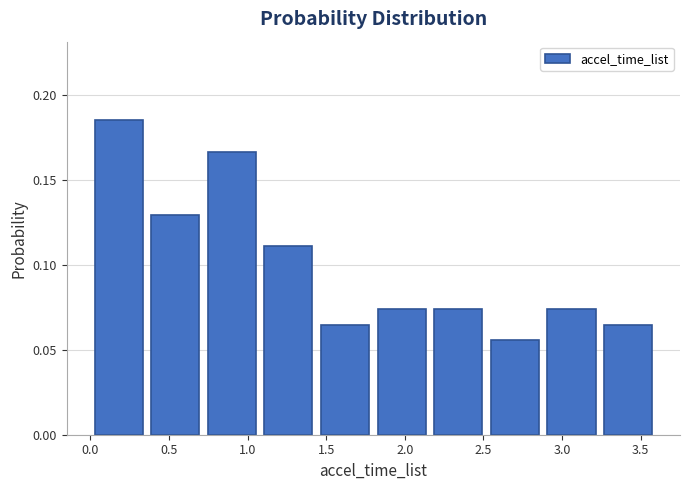

Reading left to right, list every bar in this chart as the range it spans on the x-axis followed by its height. Neither the bar edges nor the heights are printed on the chart, so give them approximately, as read against the axes.

0.00 to 0.36: 0.185
0.36 to 0.72: 0.130
0.72 to 1.08: 0.165
1.08 to 1.44: 0.110
1.44 to 1.80: 0.065
1.80 to 2.16: 0.075
2.16 to 2.52: 0.075
2.52 to 2.88: 0.055
2.88 to 3.24: 0.075
3.24 to 3.60: 0.065